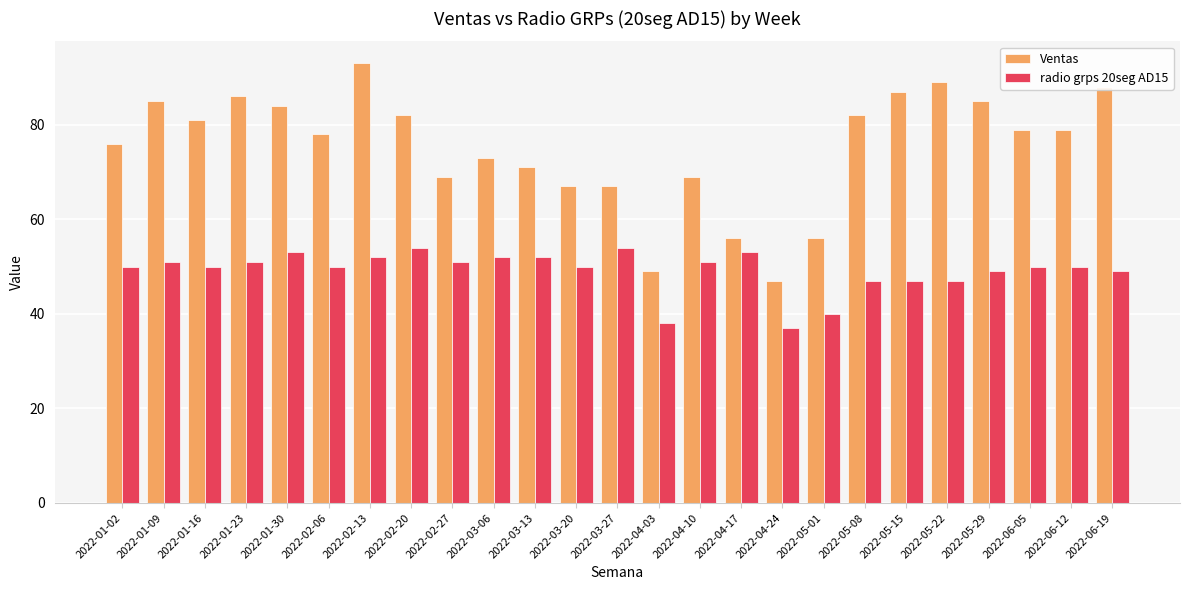

What is the minimum value shown in the chart?

37